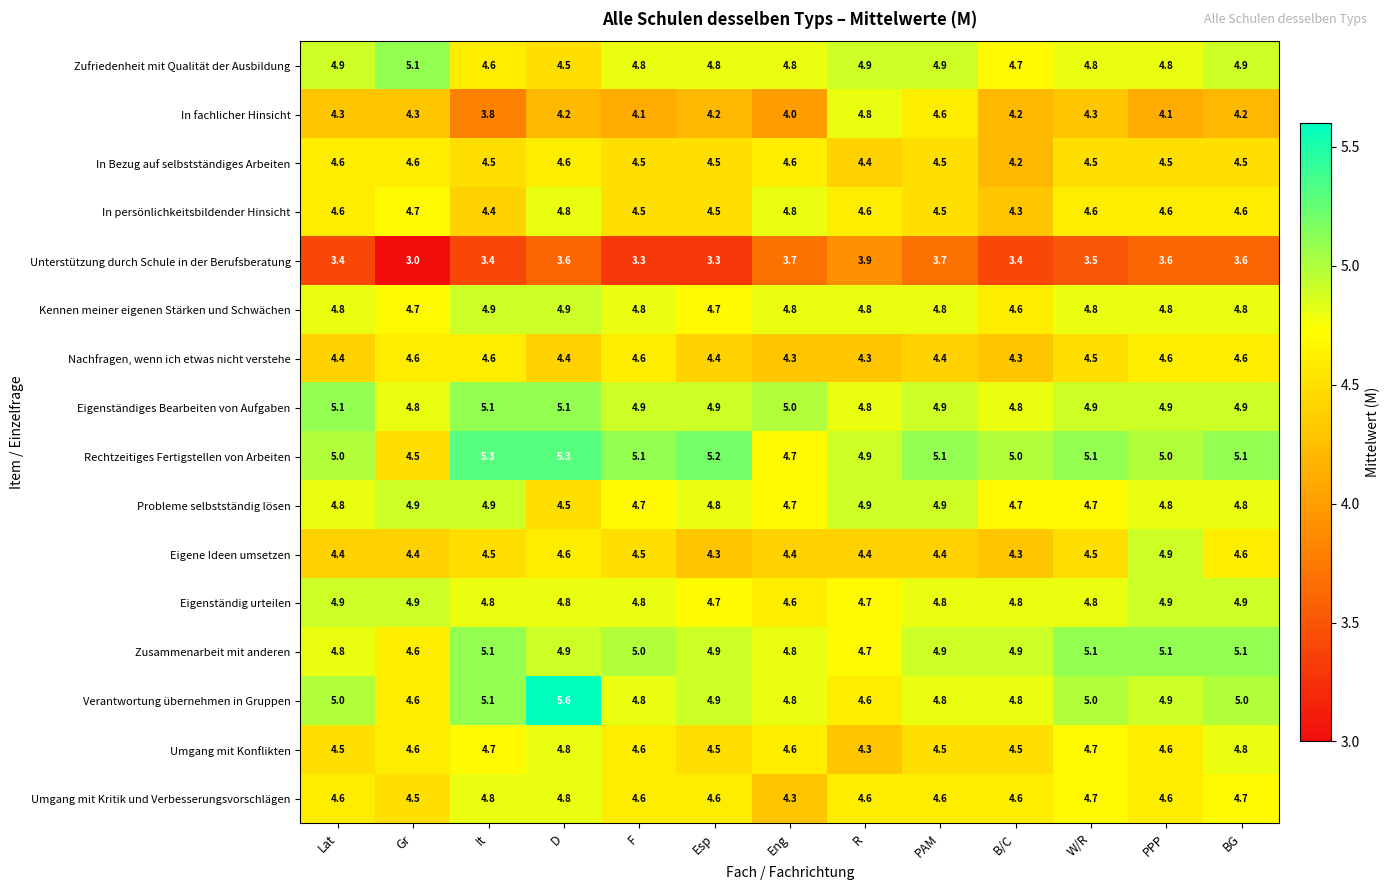

Read the Unterstützung durch Schule in der Berufsberatung value at F.

3.3